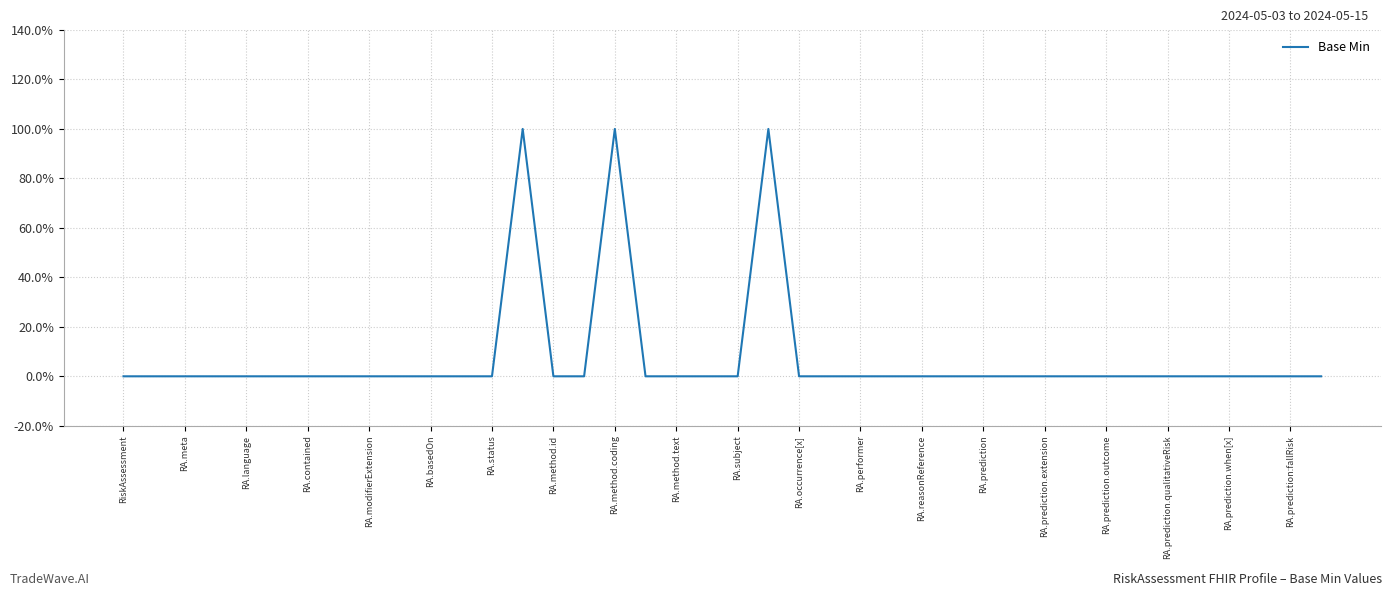

Where is the data nearest to the value 0?

RiskAssessment